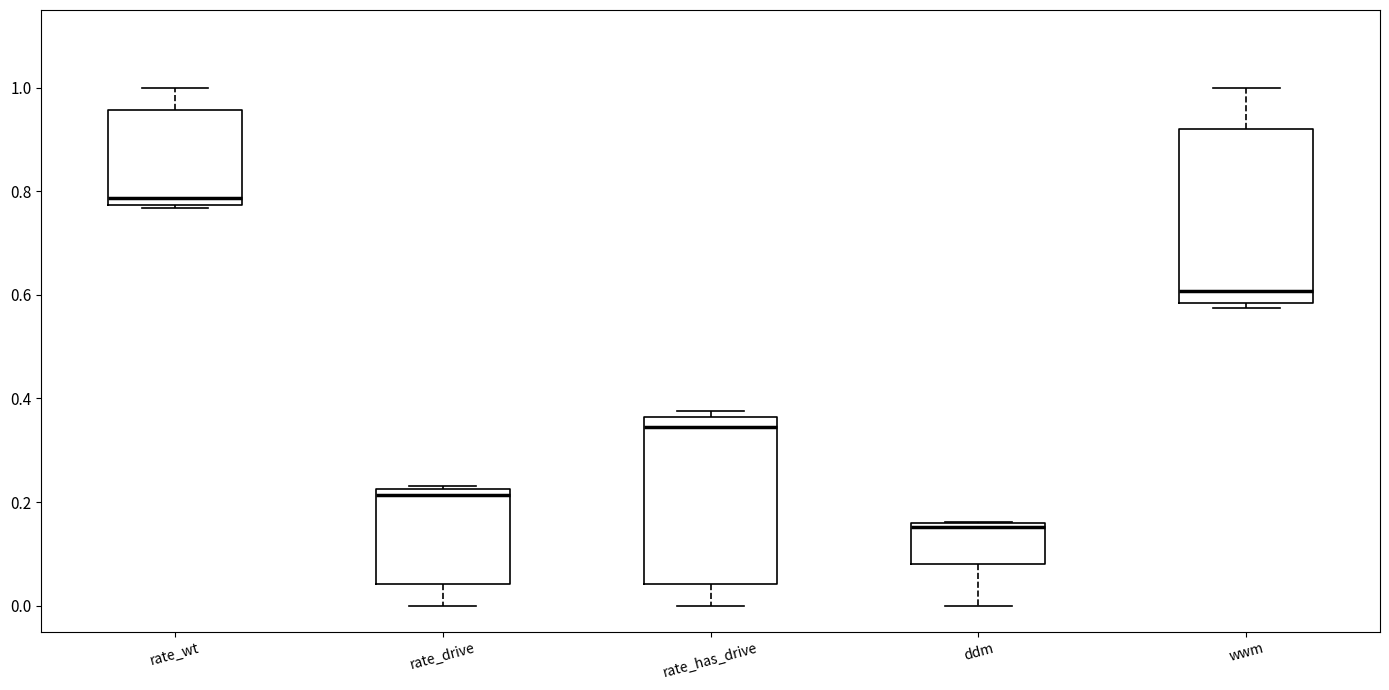

Where is the lower edge of the box for rate_wt on the y-axis? The values are not printed on the chart, so give them approximately, as read against the axis.

0.78